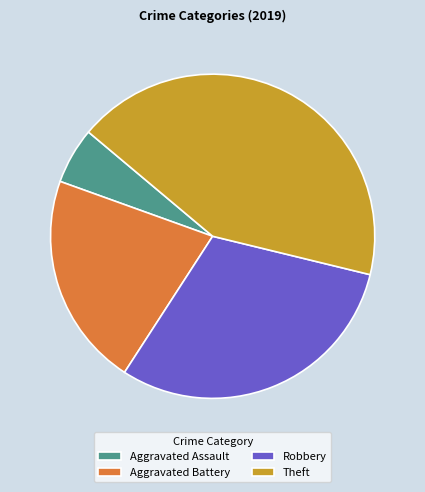

What is the largest slice in the pie chart?

Theft